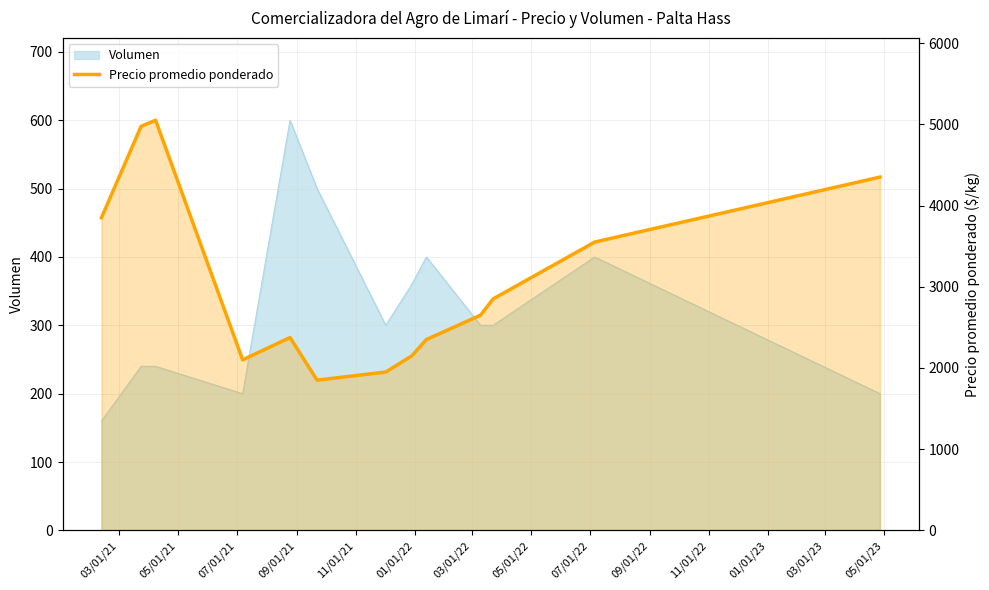

Approximately how many times larger is the value at 05/01/21 compared to 07/01/21?

1.0